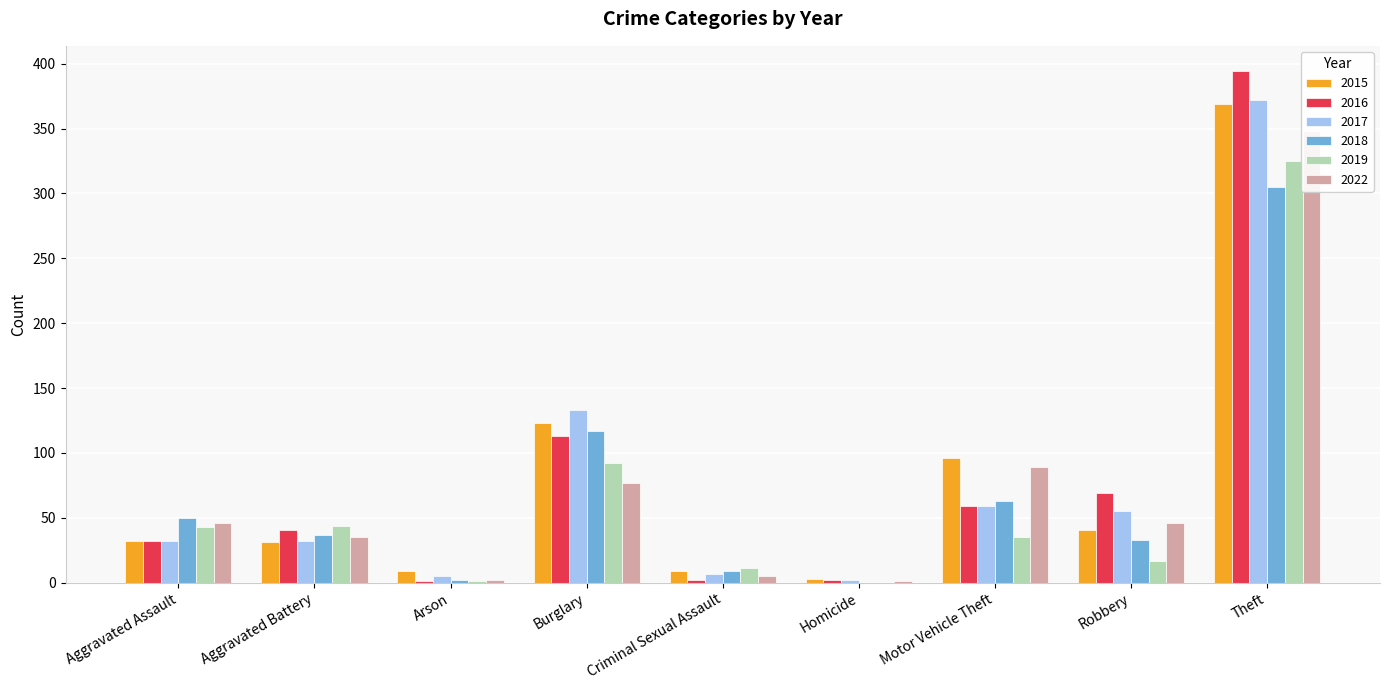

What is the value of the 2017 bar at the 2nd from the left?

32